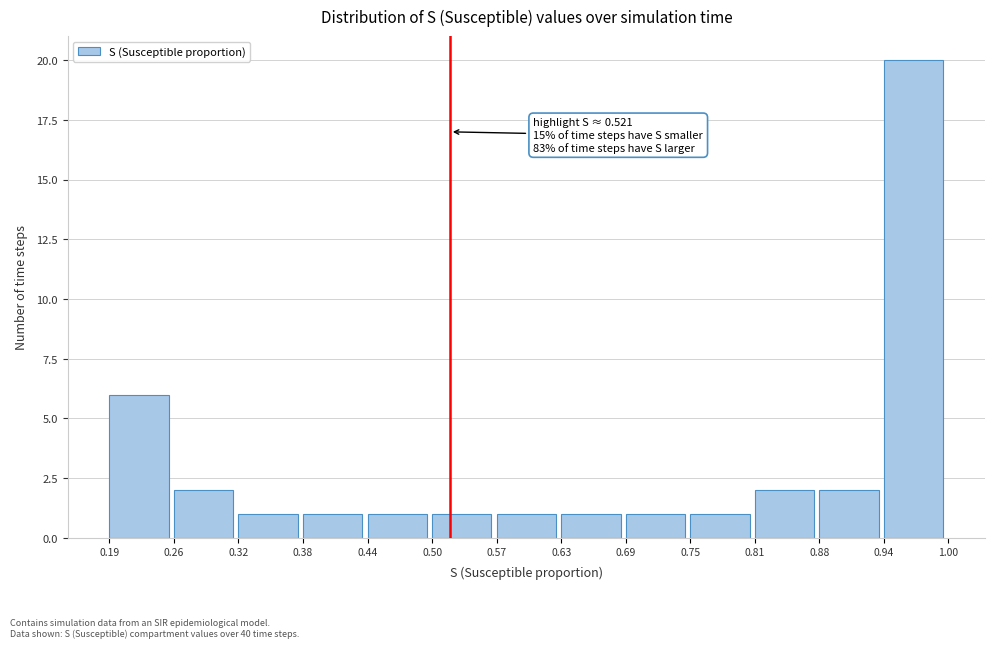

Which range on the x-axis has the tallest bar?

0.94 to 1.00